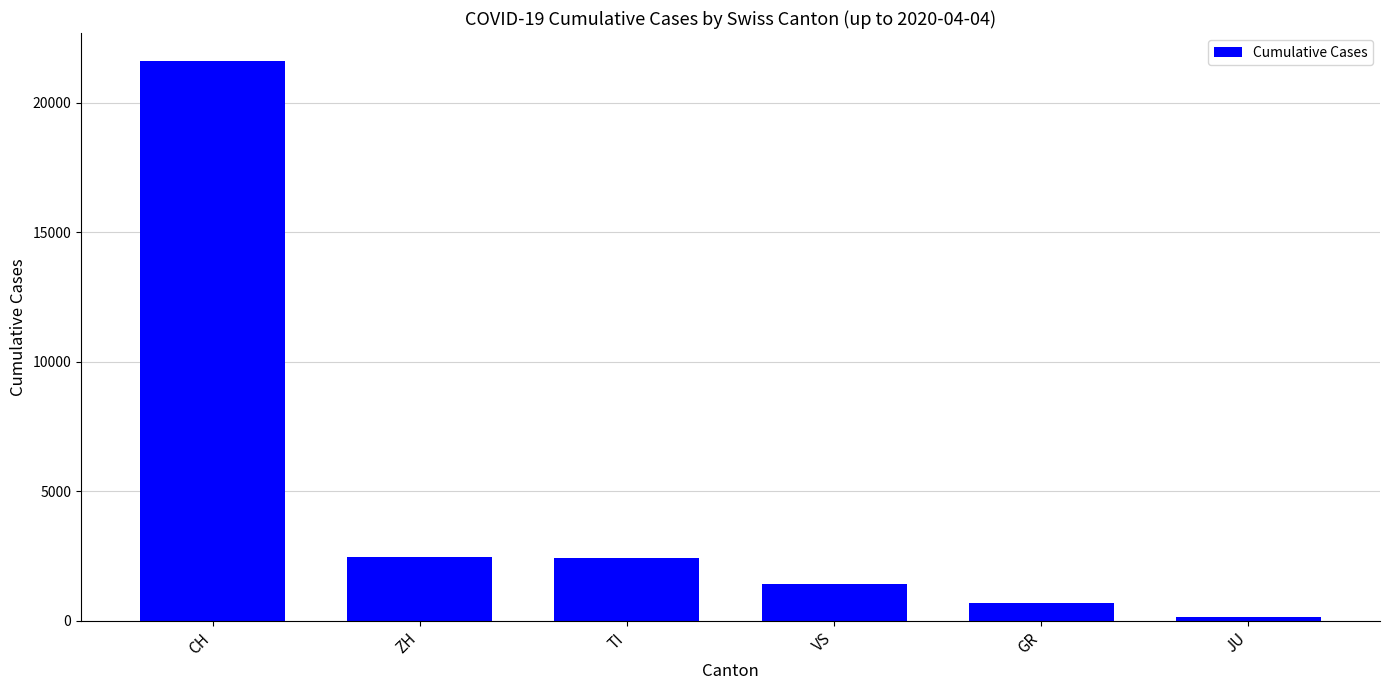

True or false: the data shows 472 at VS.

False